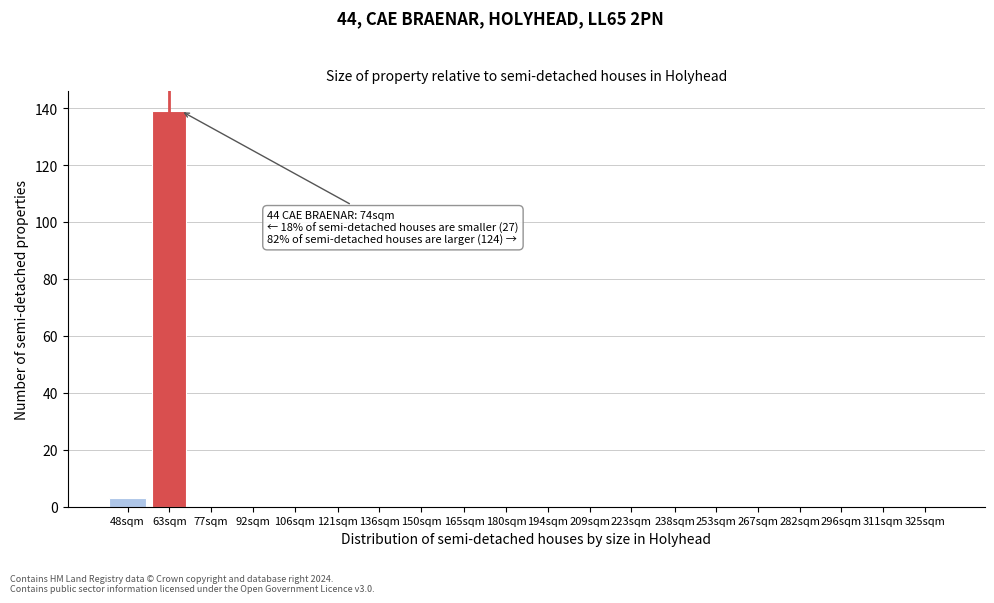

Reading left to right, extract all data points from this chart.

48sqm=3	63sqm=139	77sqm=0	92sqm=0	106sqm=0	121sqm=0	136sqm=0	150sqm=0	165sqm=0	180sqm=0	194sqm=0	209sqm=0	223sqm=0	238sqm=0	253sqm=0	267sqm=0	282sqm=0	296sqm=0	311sqm=0	325sqm=0